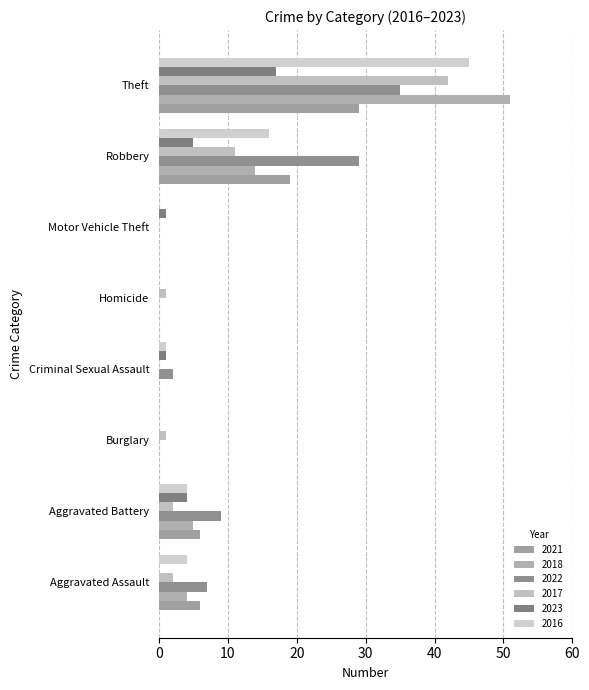

How many data points does each series have?

8